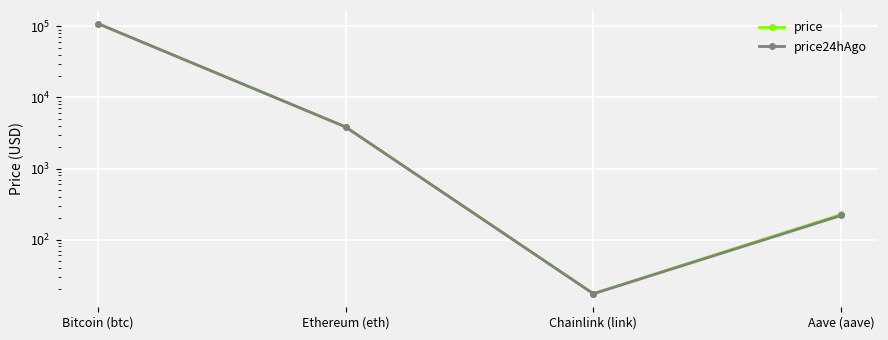

Rank the series by their average value, from highest to lowest.

price, price24hAgo